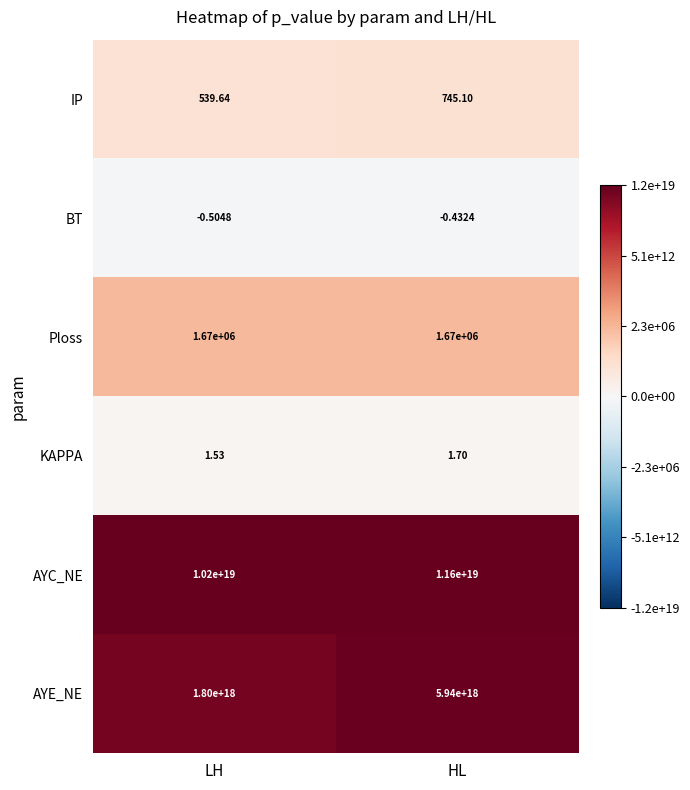

Is the value of IP at LH greater than the value of AYC_NE at HL?

No